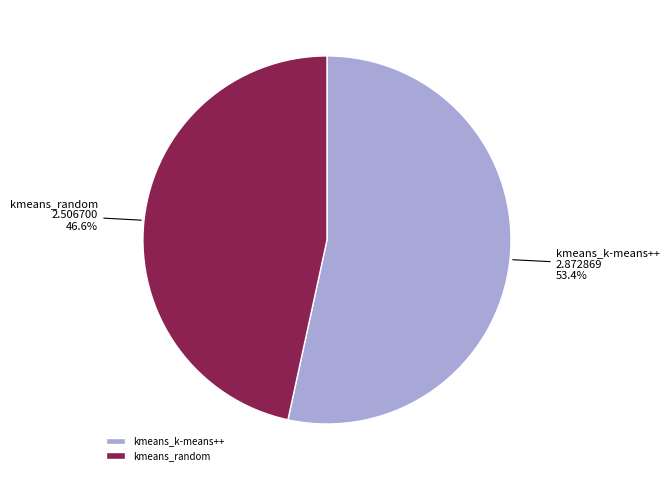

To the nearest percent, what portion does kmeans_k-means++ represent?

53%